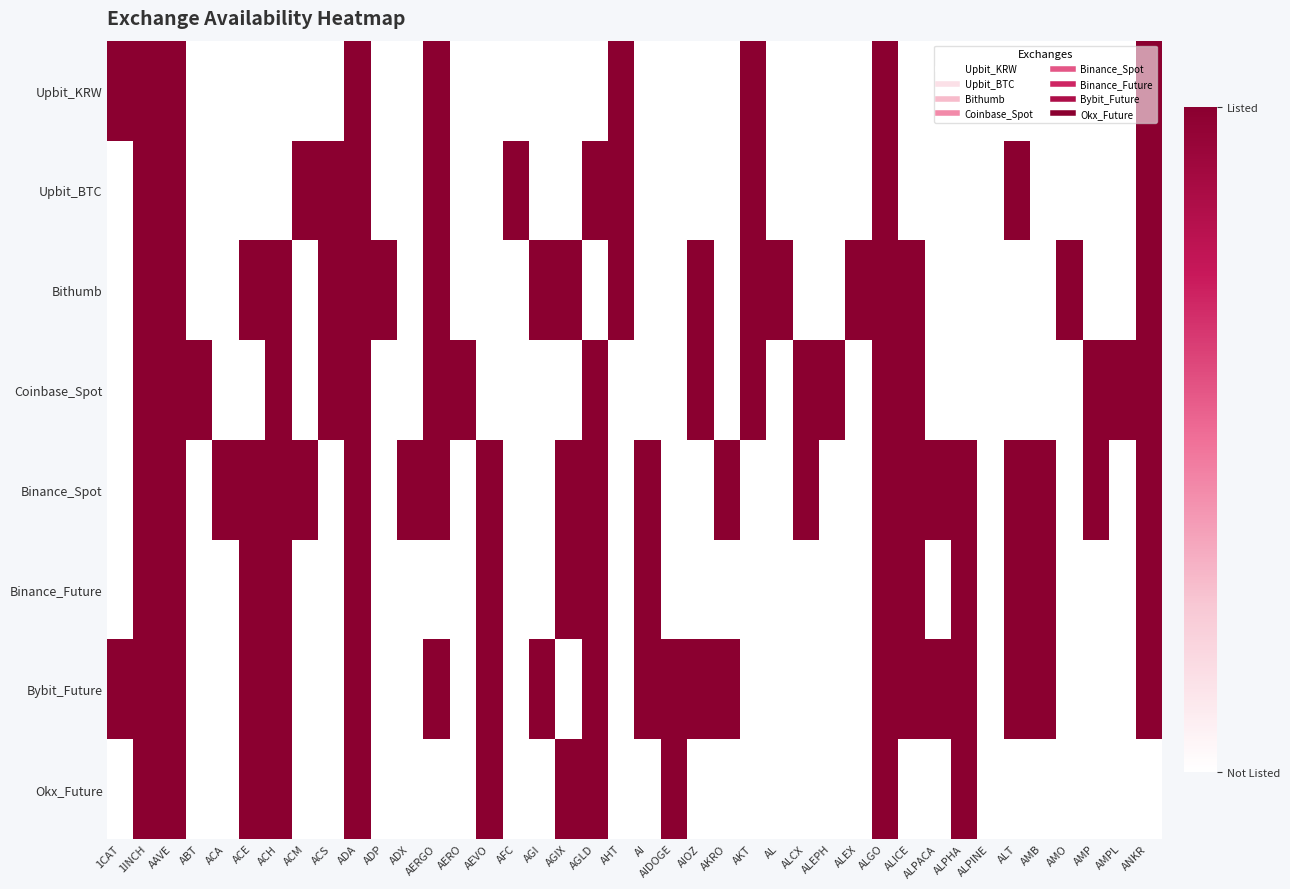

At which category does the chart reach its peak across all series?

1CAT